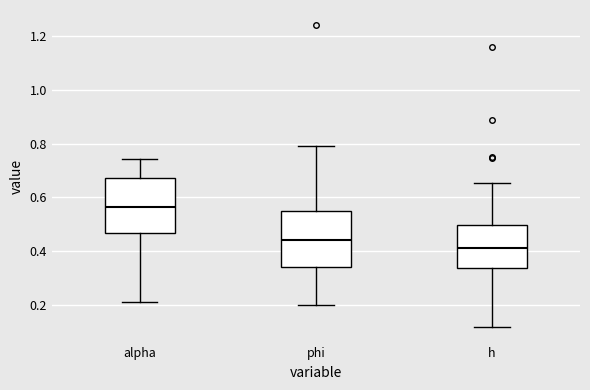

Reading left to right, transcribe this box plot: for each box, give where its median line is, the range the box spans, and where its two whiskers end, as read against the y-axis. The values are not printed on the chart, so give them approximately, as read against the axis.

alpha: median 0.56, box 0.46 to 0.68, whiskers 0.22 to 0.74
phi: median 0.44, box 0.34 to 0.56, whiskers 0.20 to 0.78
h: median 0.42, box 0.34 to 0.50, whiskers 0.12 to 0.66